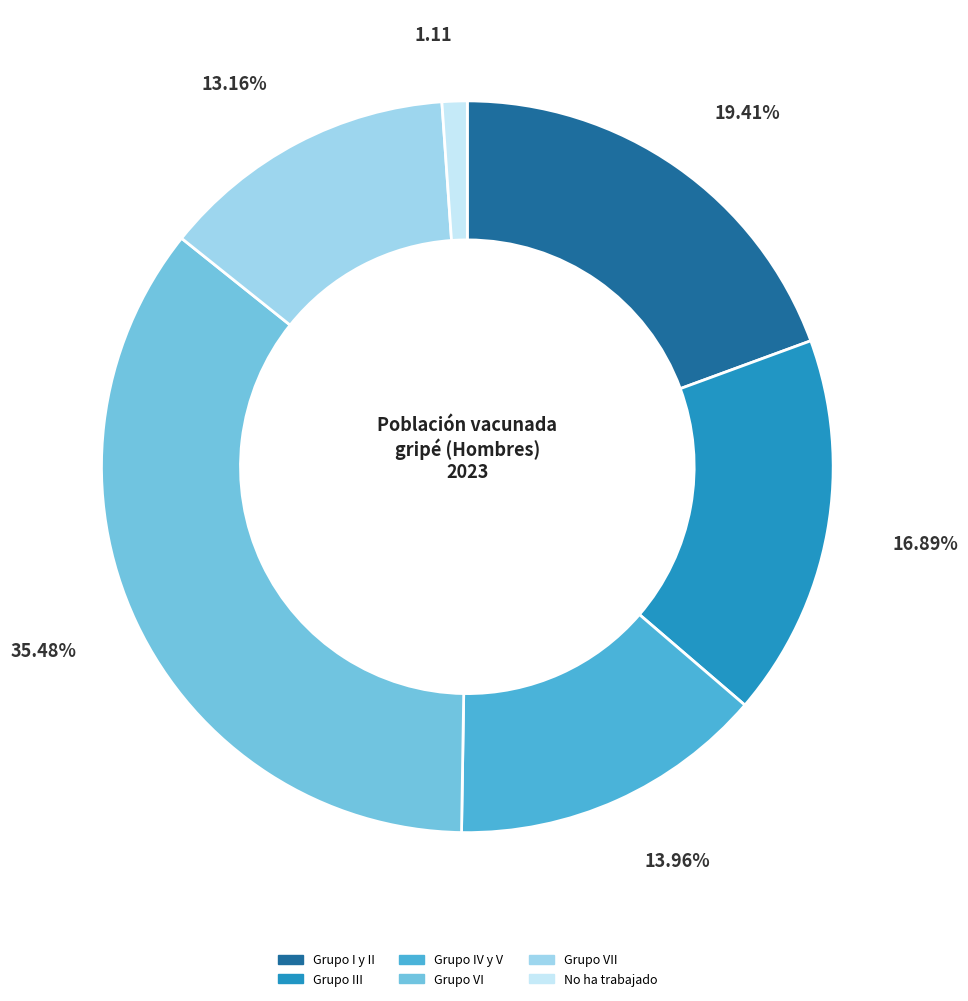

Is there any slice that represents more than half of the pie?

No